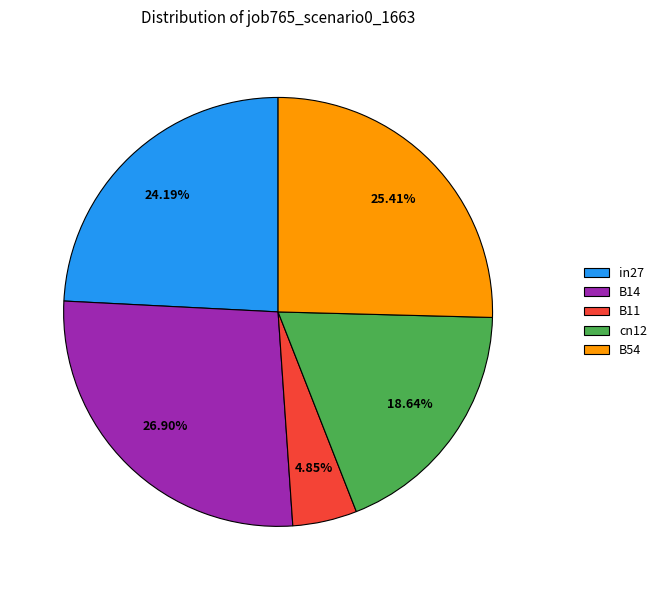

To the nearest percent, what is the combined percentage of B54 and cn12?

44%